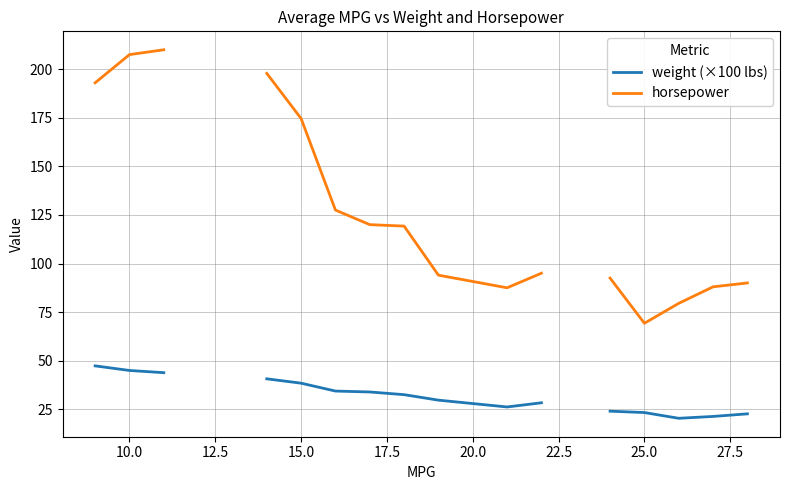

Does the chart have visible grid lines?

Yes